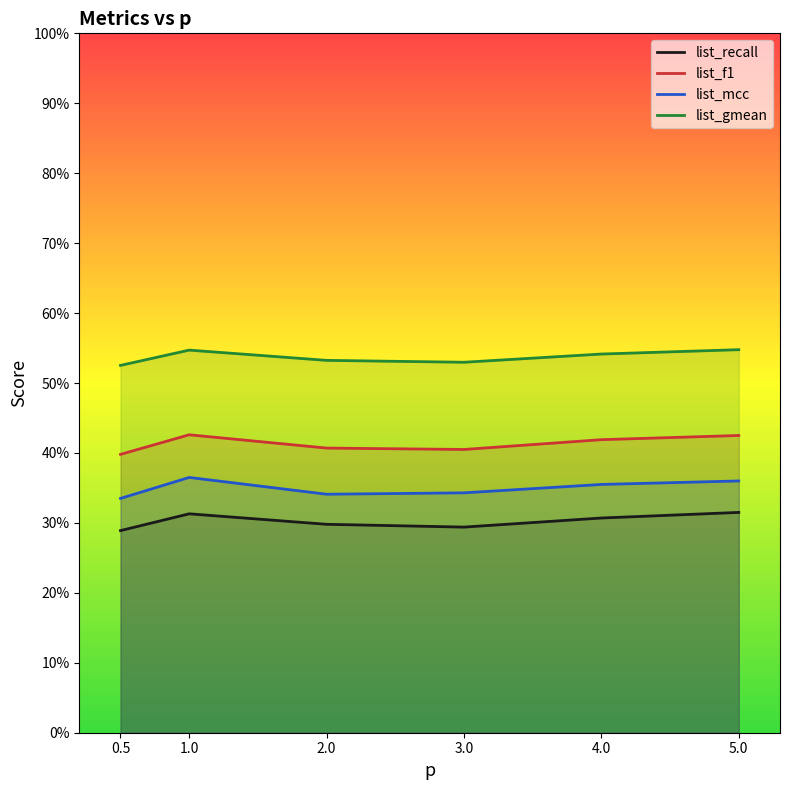

At how many categories does at least one series exceed 0?

6